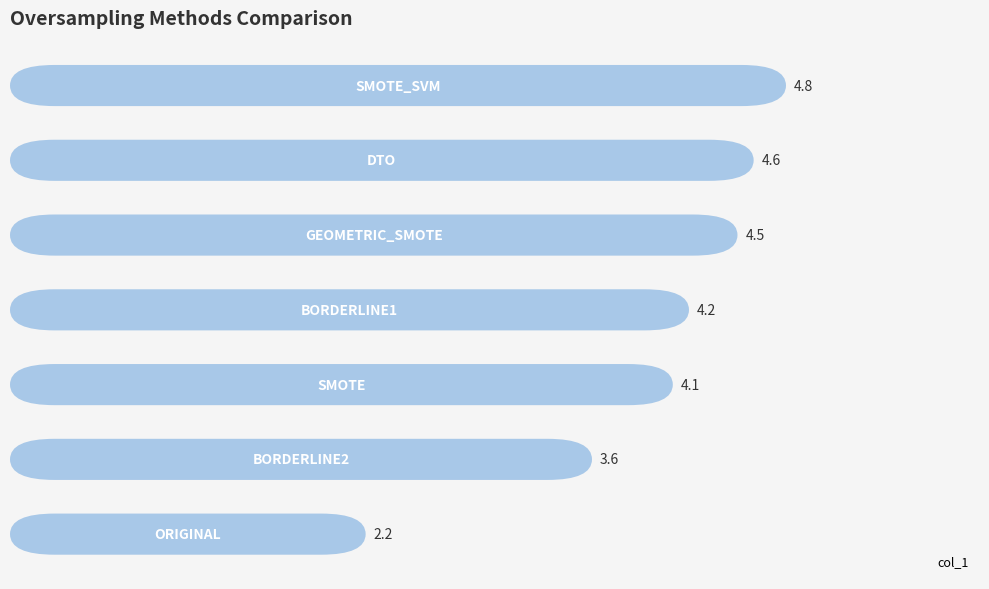

Reading left to right, transcribe all the data shown in this chart.

0=2.2	1=3.6	2=4.1	3=4.2	4=4.5	5=4.6	6=4.8